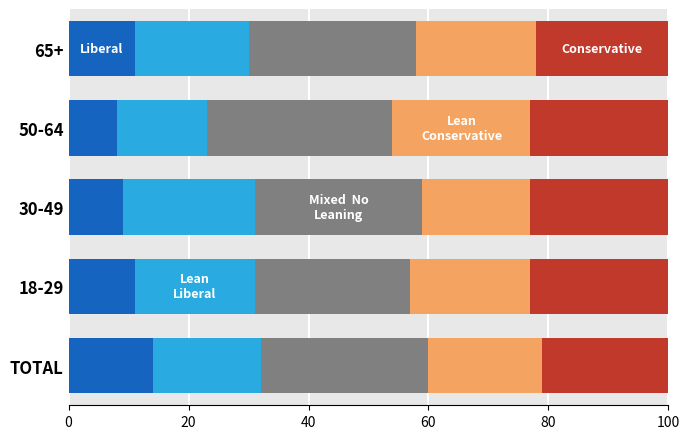

What is the total value across all series at 50-64?

100